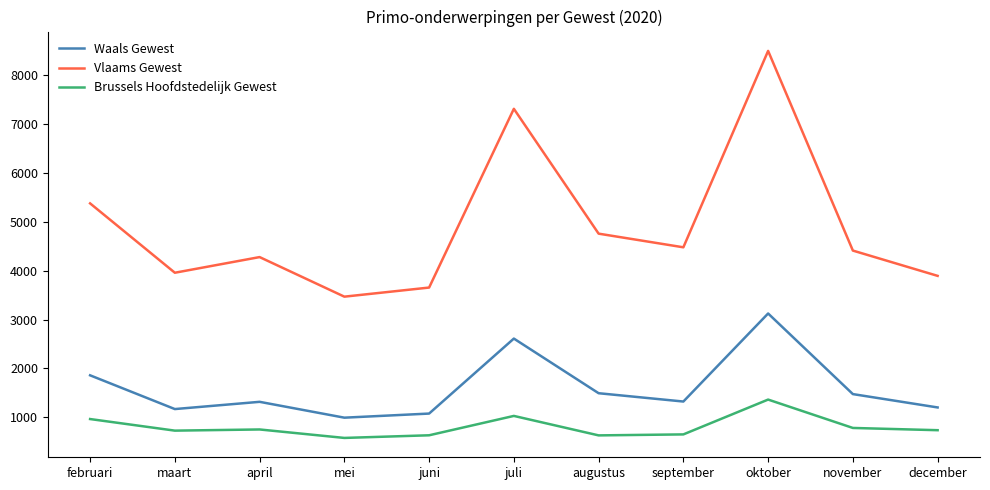

What is the average value of the Waals Gewest series?

1604